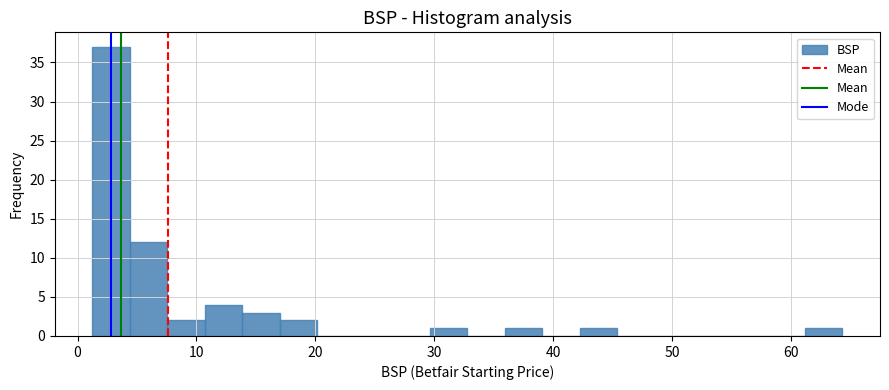

Around what value on the x-axis is the tallest bar? Give the approximate position of its centre, as read against the axis.

3